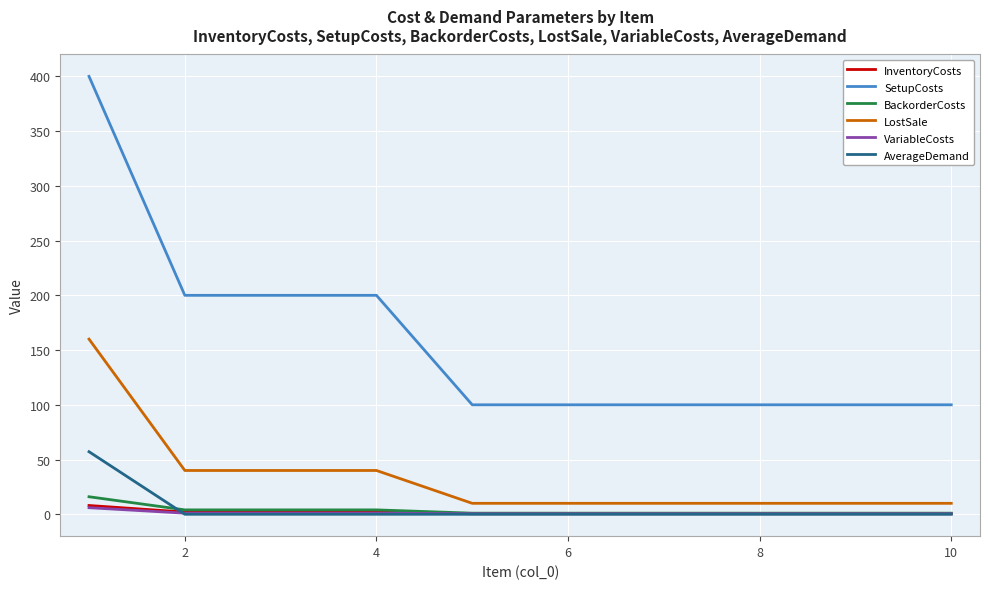

True or false: LostSale and SetupCosts cross at least once.

False